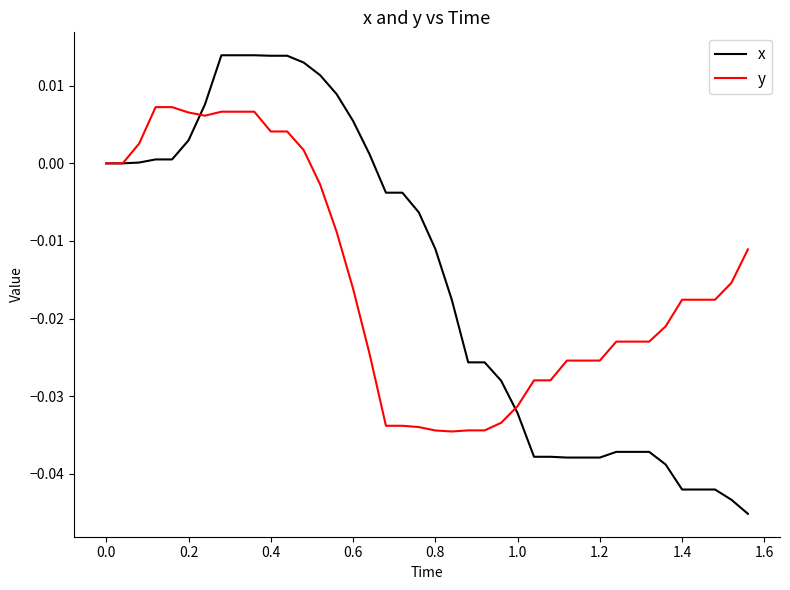

Which series has the largest range (max minus min)?

x